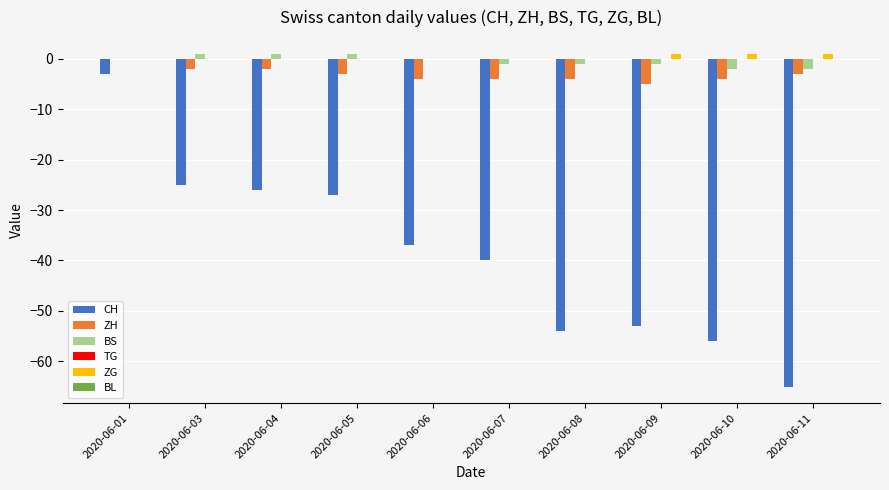

Between 2020-06-01 and 2020-06-03, which series saw the biggest shift?

CH